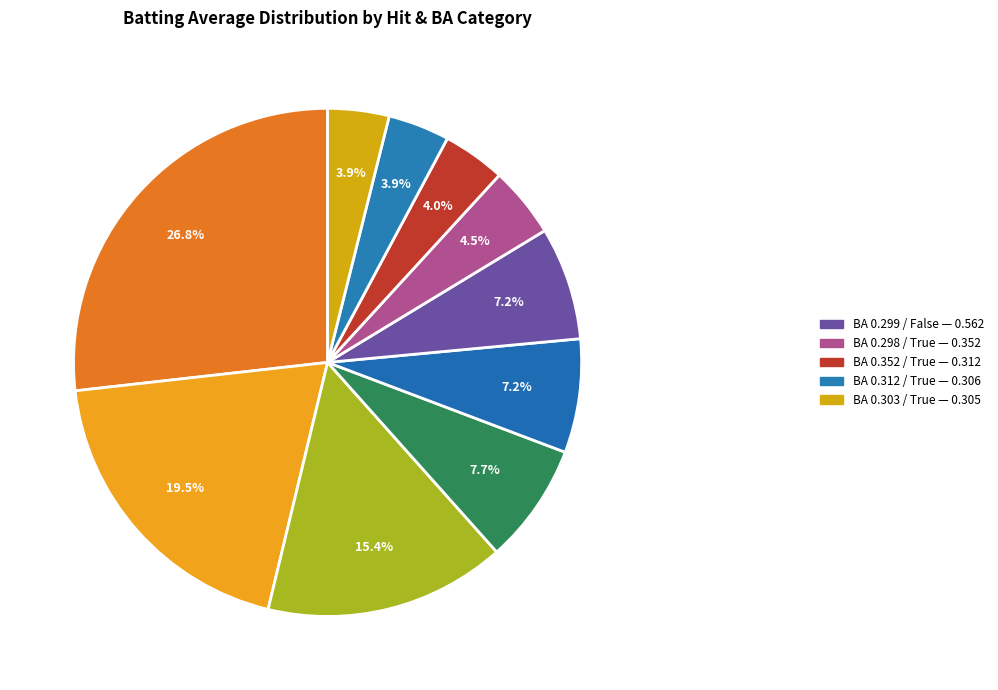

How many slices are in this pie chart?

10